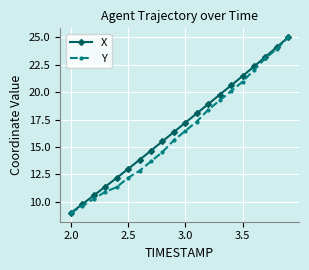

True or false: X has more than 0 interior local peaks.

False